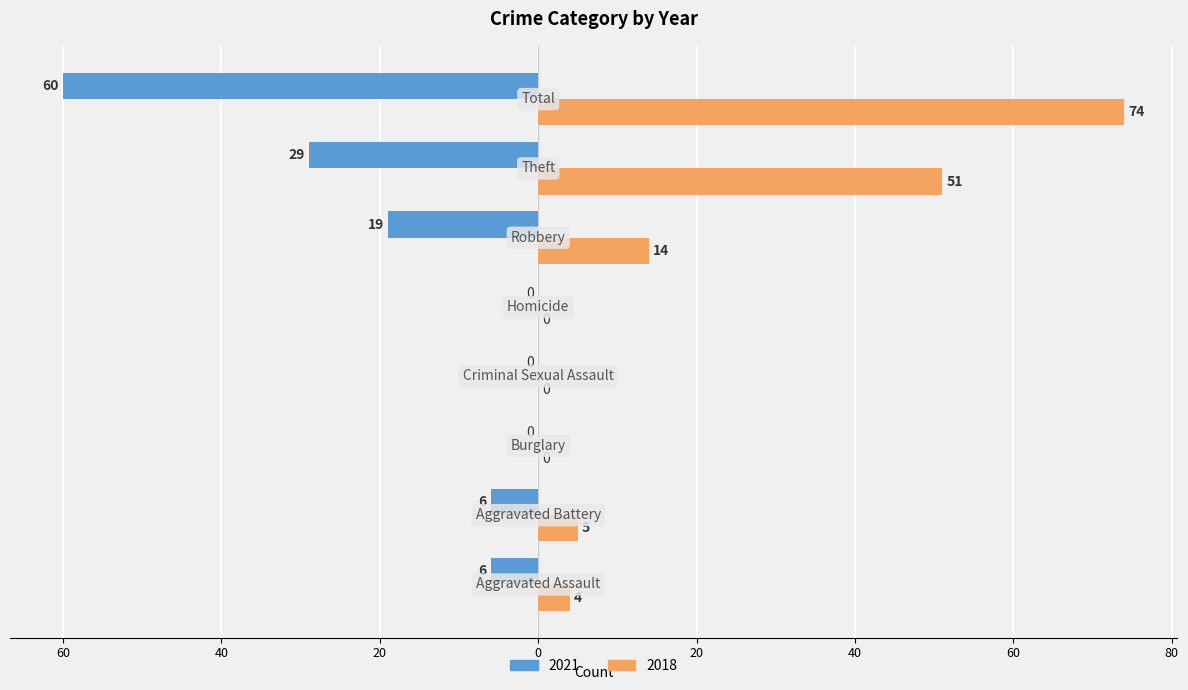

Which series has the largest total across all categories?

2018